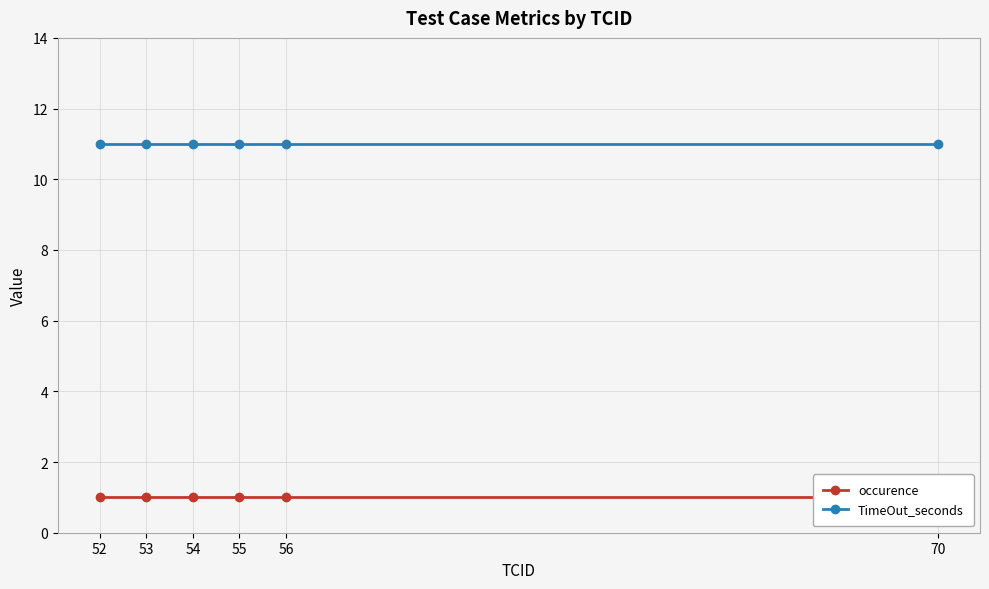

Rank the categories by TimeOut_seconds value from highest to lowest.

52, 53, 54, 55, 56, 70